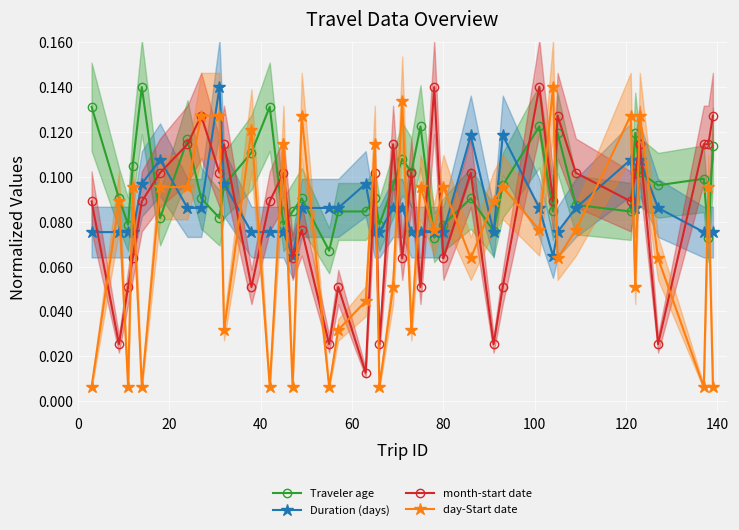

How many Duration (days) values are between 0 and 1?

40